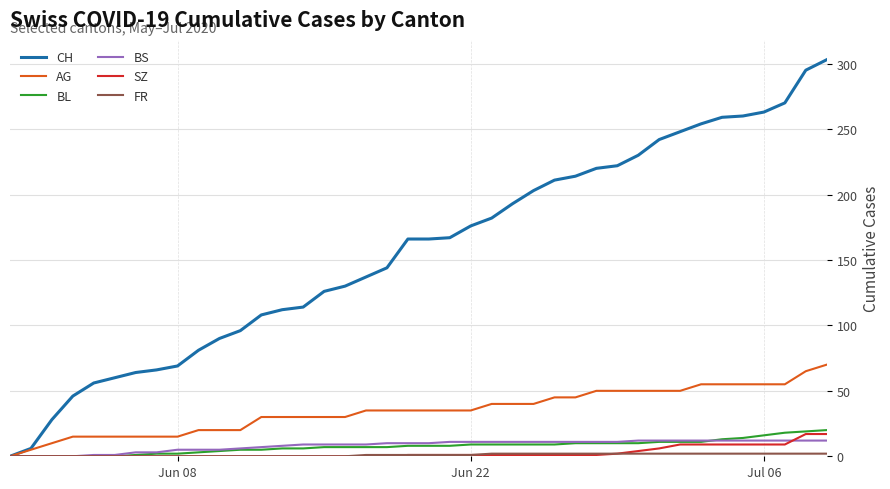

Which series has the largest total across all categories?

CH